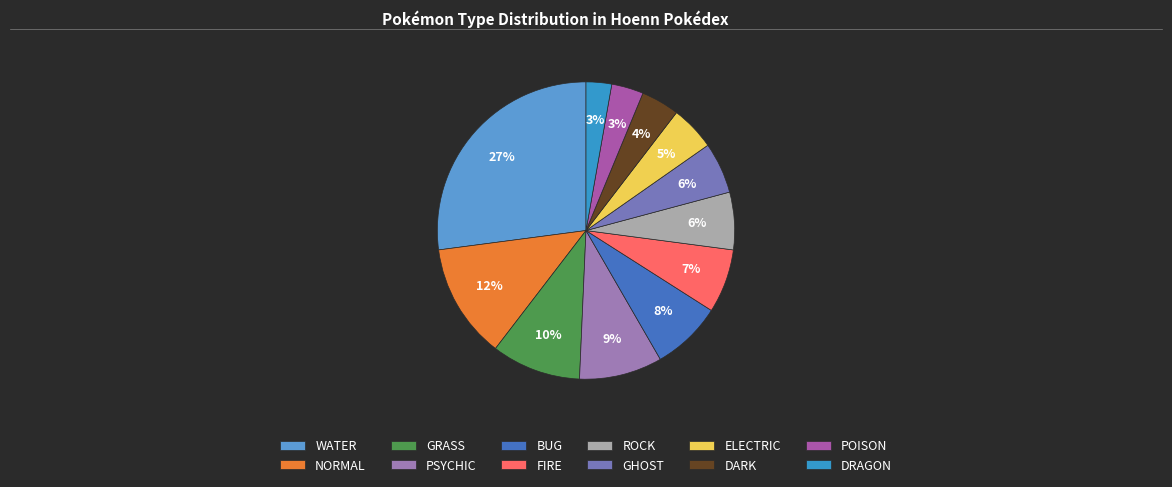

Do DRAGON and FIRE together represent more than half of the pie?

No